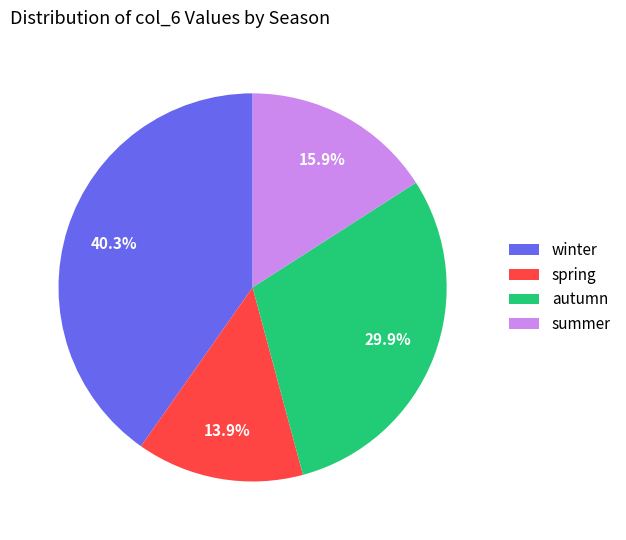

Between autumn and summer, which is larger?

autumn